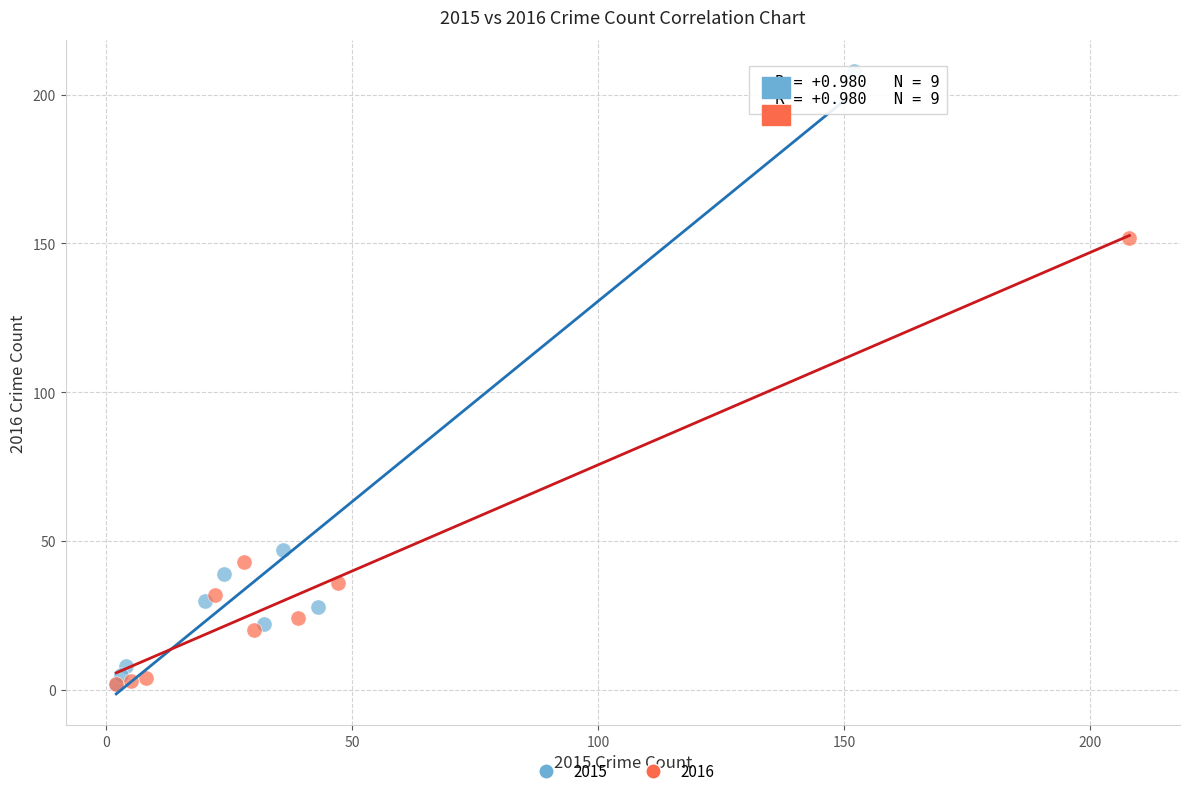

Which series has the largest Y range (max minus min)?

2015